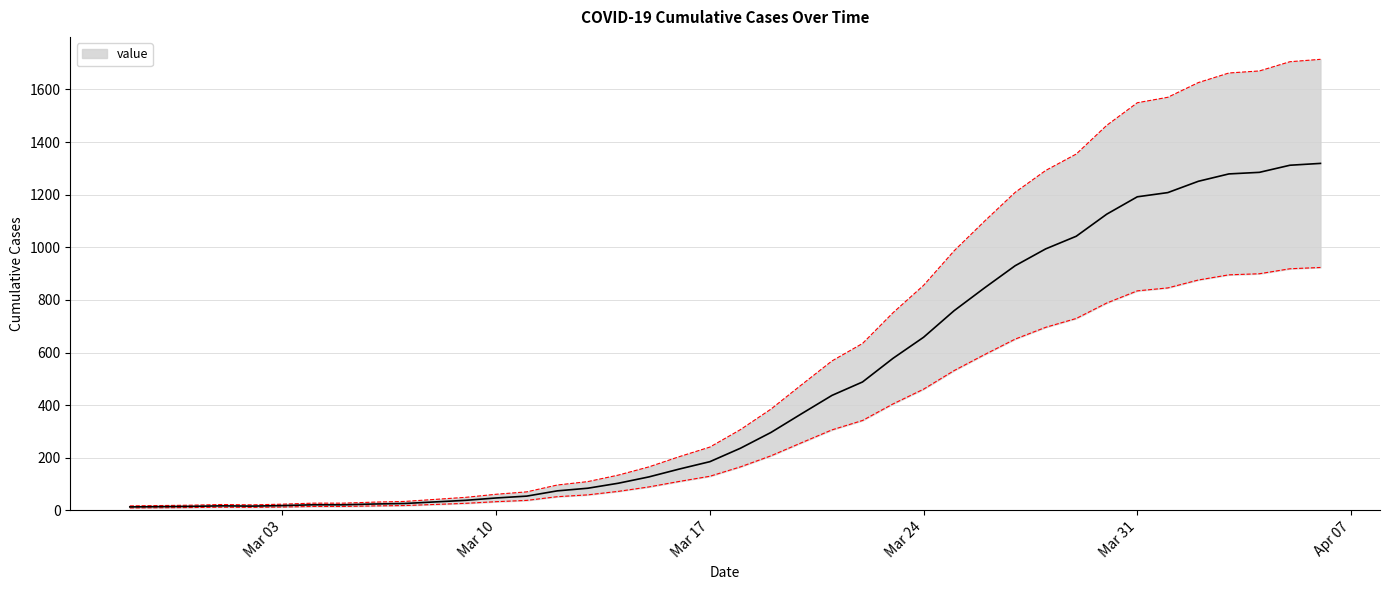

Is it true that the value at 2020-02-27 is 16.9?

True